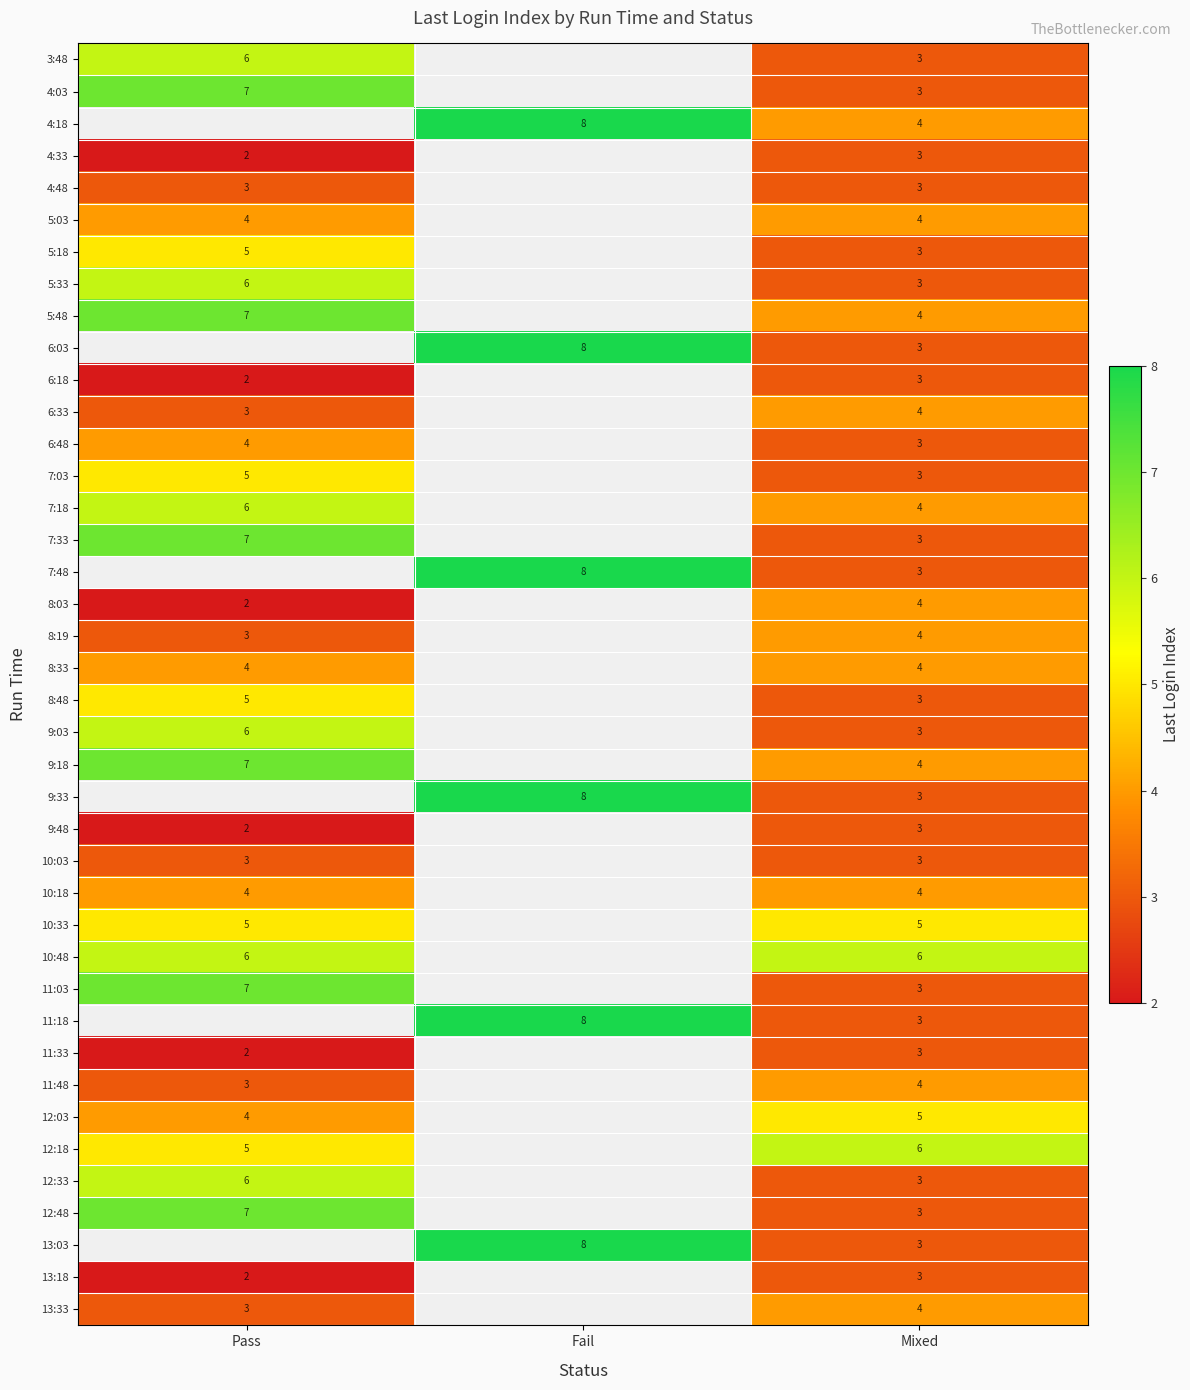

The 6:33 series shows 2.2 at Mixed. True or false?

False